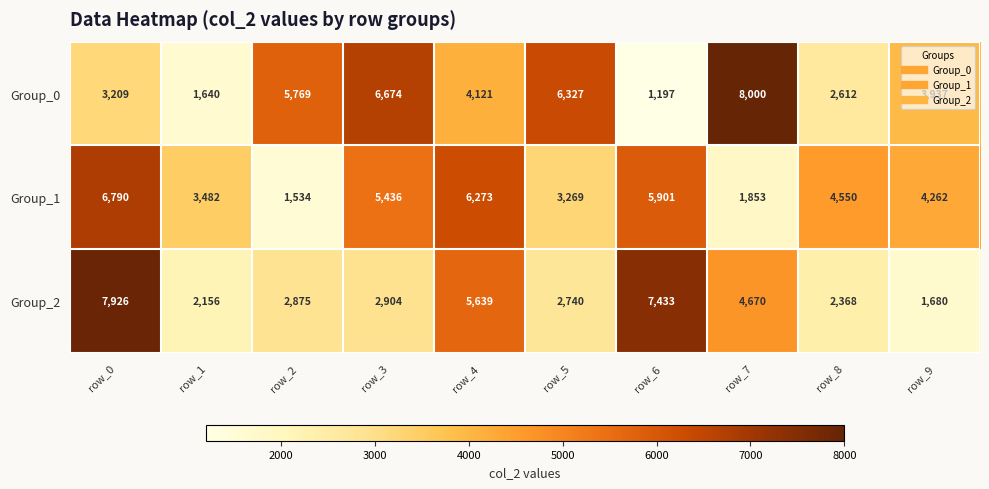

What is the average value of the Group_1 series?

4335